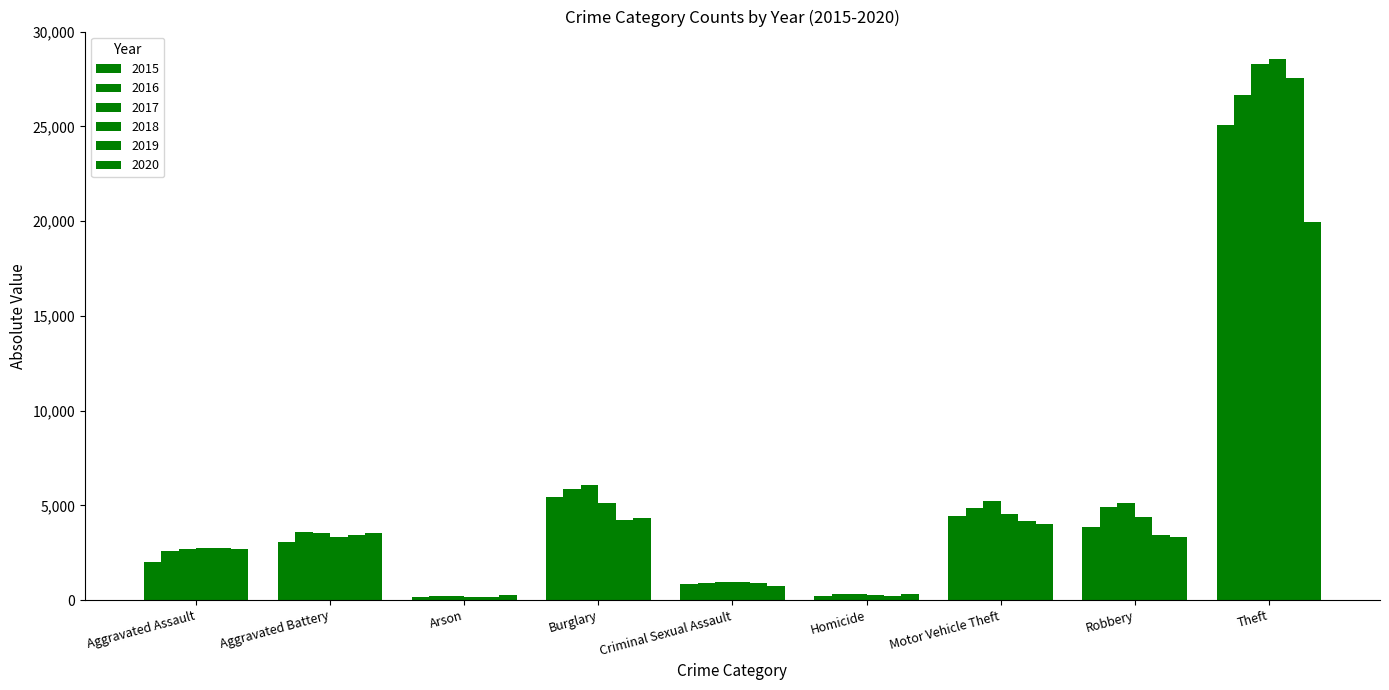

List the series in order of their peak value, highest first.

2018, 2017, 2019, 2016, 2015, 2020